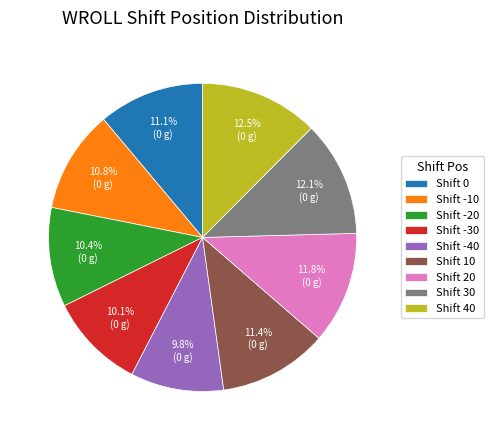

To the nearest percent, what is the average slice percentage?

11%